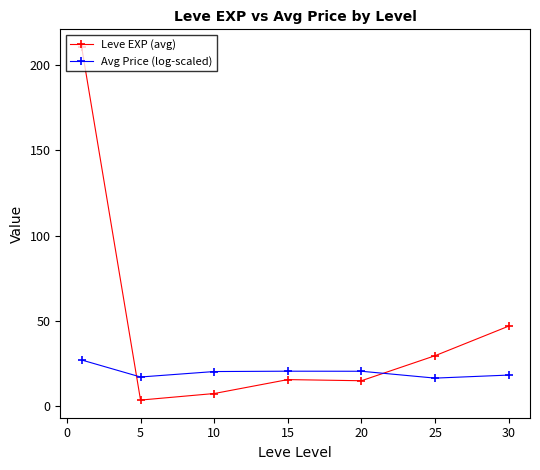

True or false: Avg Price (log-scaled) and Leve EXP (avg) intersect in this chart.

True